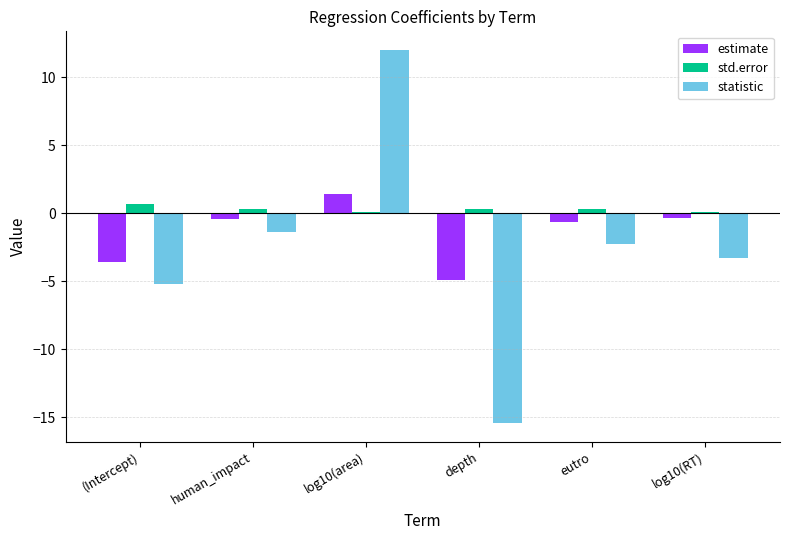

What are all the series names shown in the legend?

estimate, std.error, statistic